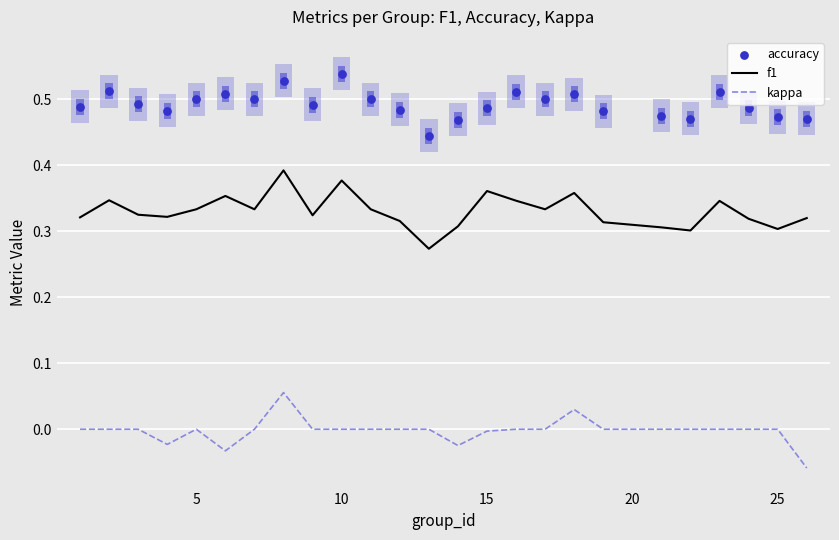

Which series reaches the minimum Y coordinate?

kappa